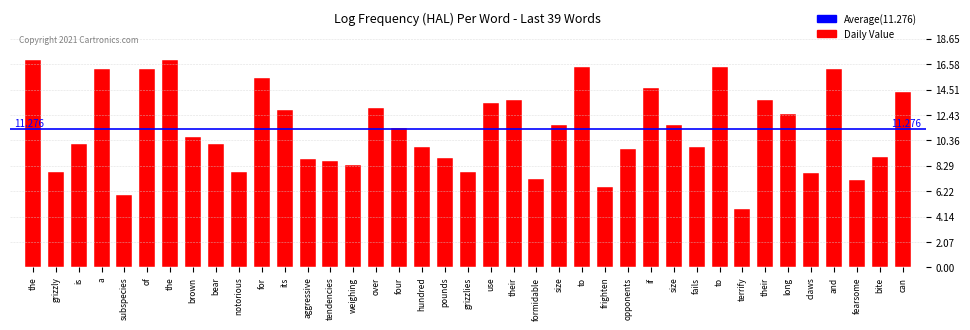

How many categories are shown in the chart?

39